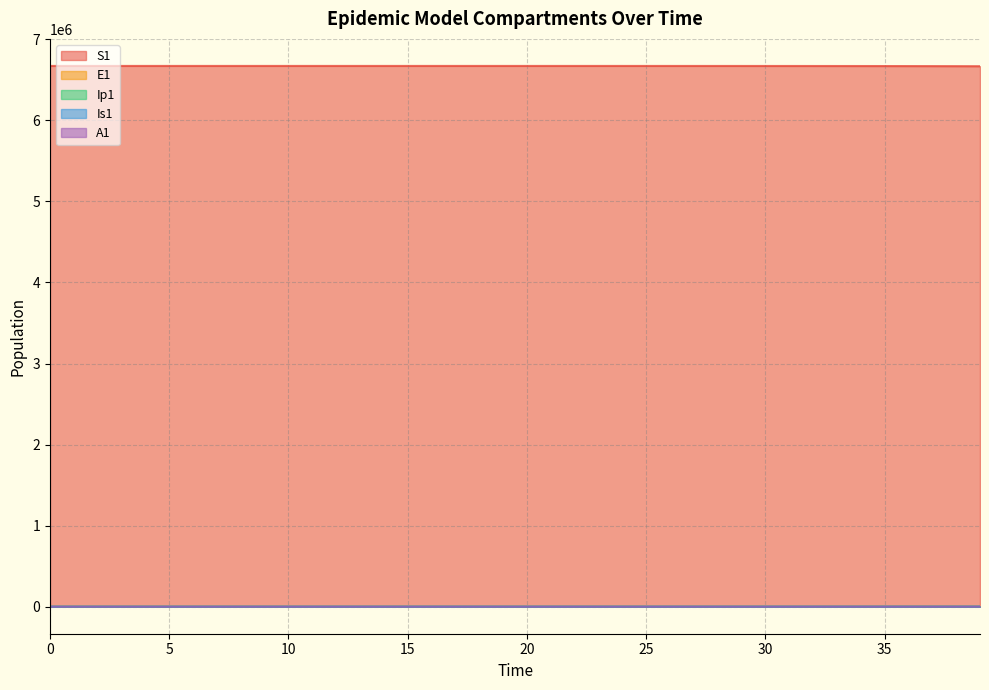

What is the sum of the S1 values at 6 and 19?

13342111.3